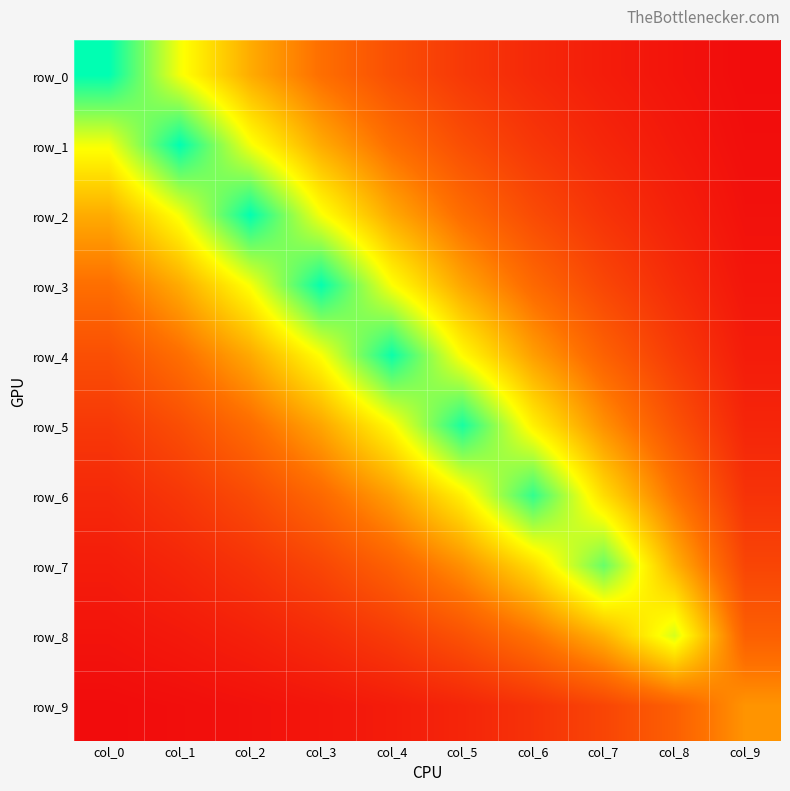

Is it true that row_9 equals 0.4 at col_6?

False